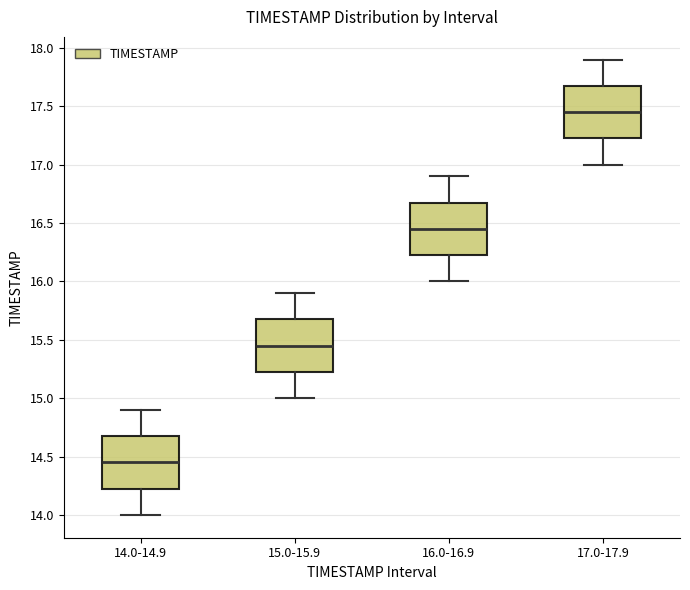

Where does the upper whisker of the box for 14.0-14.9 end on the y-axis? The values are not printed on the chart, so give them approximately, as read against the axis.

14.90